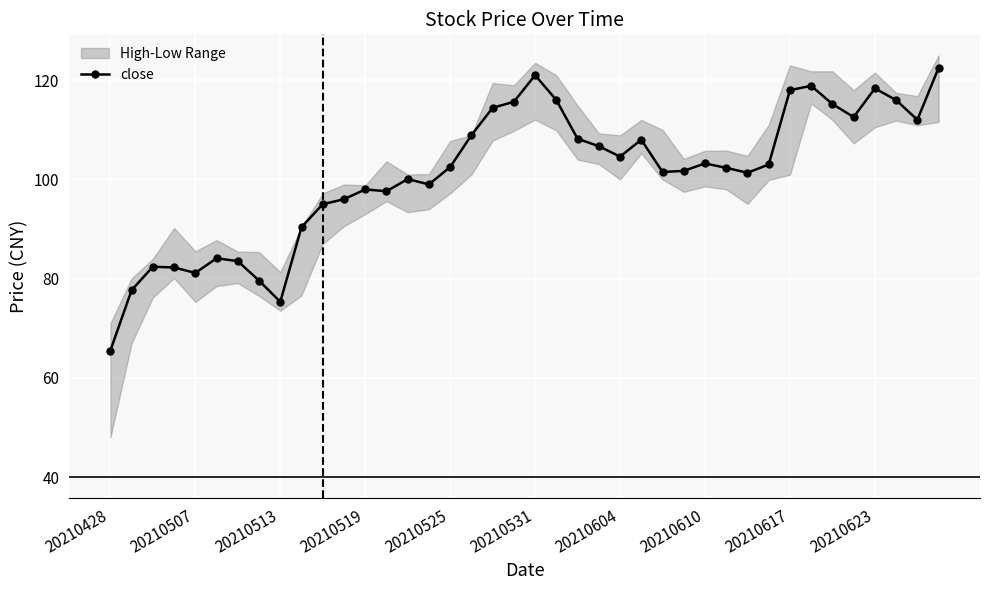

How many lines are shown in the chart?

1